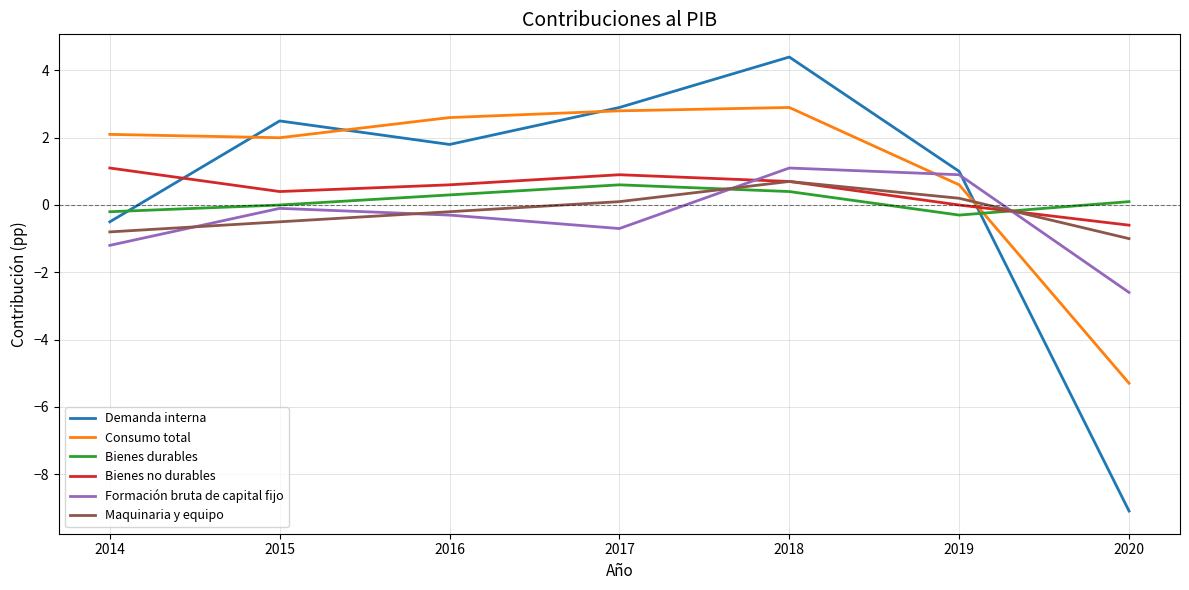

Is the value of Formación bruta de capital fijo at 2016 greater than the value of Maquinaria y equipo at 2014?

Yes